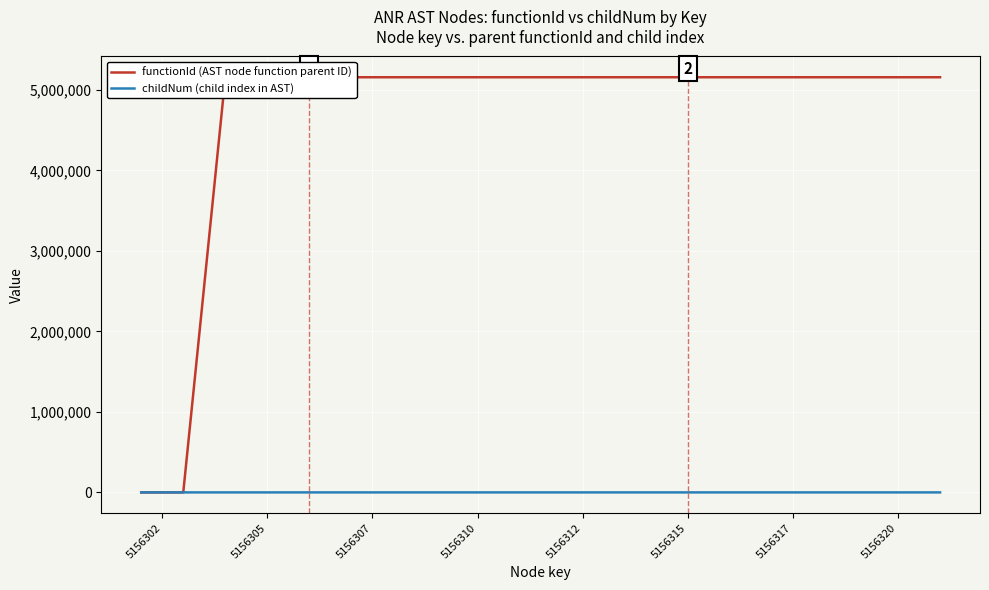

The childNum (child index in AST) series shows 0 at 5156315. True or false?

True